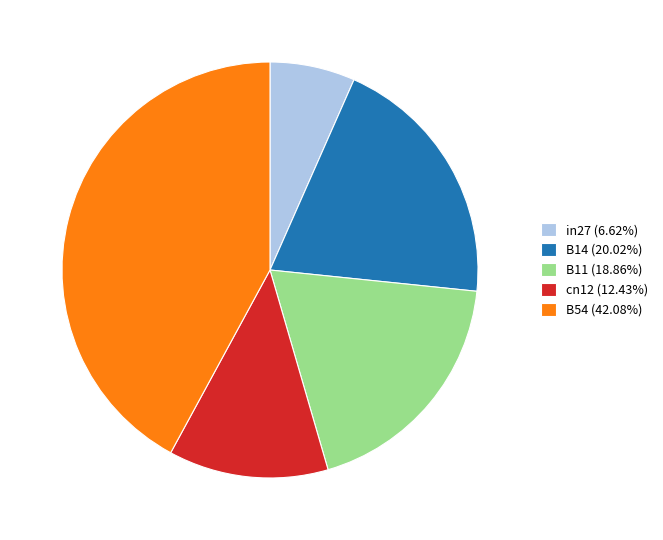

Do cn12 (12.43%) and B54 (42.08%) together represent more than half of the pie?

Yes